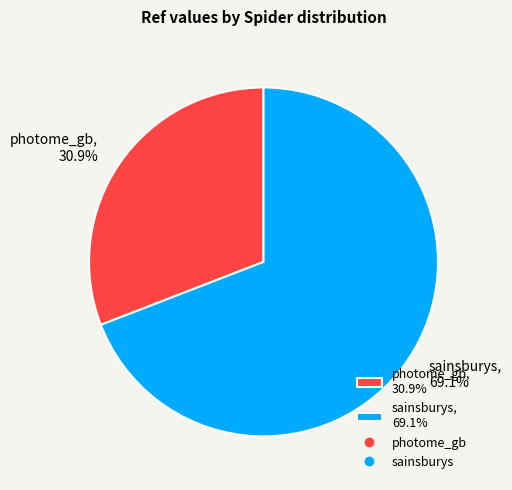

What percentage is the sainsburys slice, to the nearest percent?

69%